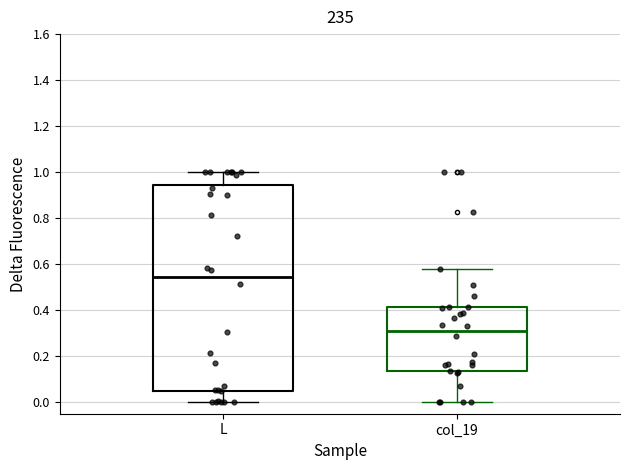

Reading left to right, transcribe this box plot: for each box, give where its median line is, the range the box spans, and where its two whiskers end, as read against the y-axis. The values are not printed on the chart, so give them approximately, as read against the axis.

L: median 0.54, box 0.06 to 0.94, whiskers 0.00 to 1.00
col_19: median 0.30, box 0.14 to 0.42, whiskers 0.00 to 0.58